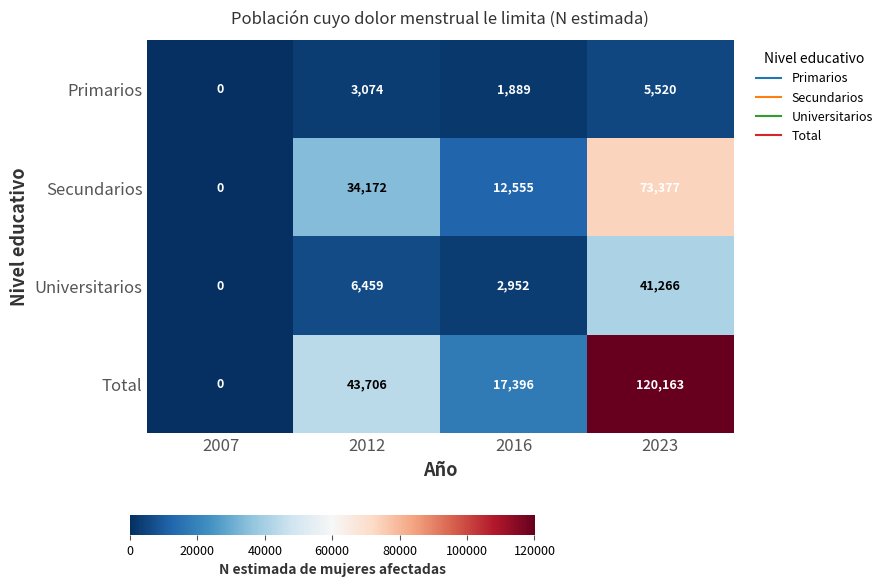

Reading left to right, transcribe all the data shown in this chart.

Primarios: 0	3074	1889	5520
Secundarios: 0	34172	12555	73377
Universitarios: 0	6459	2952	41266
Total: 0	43706	17396	120163